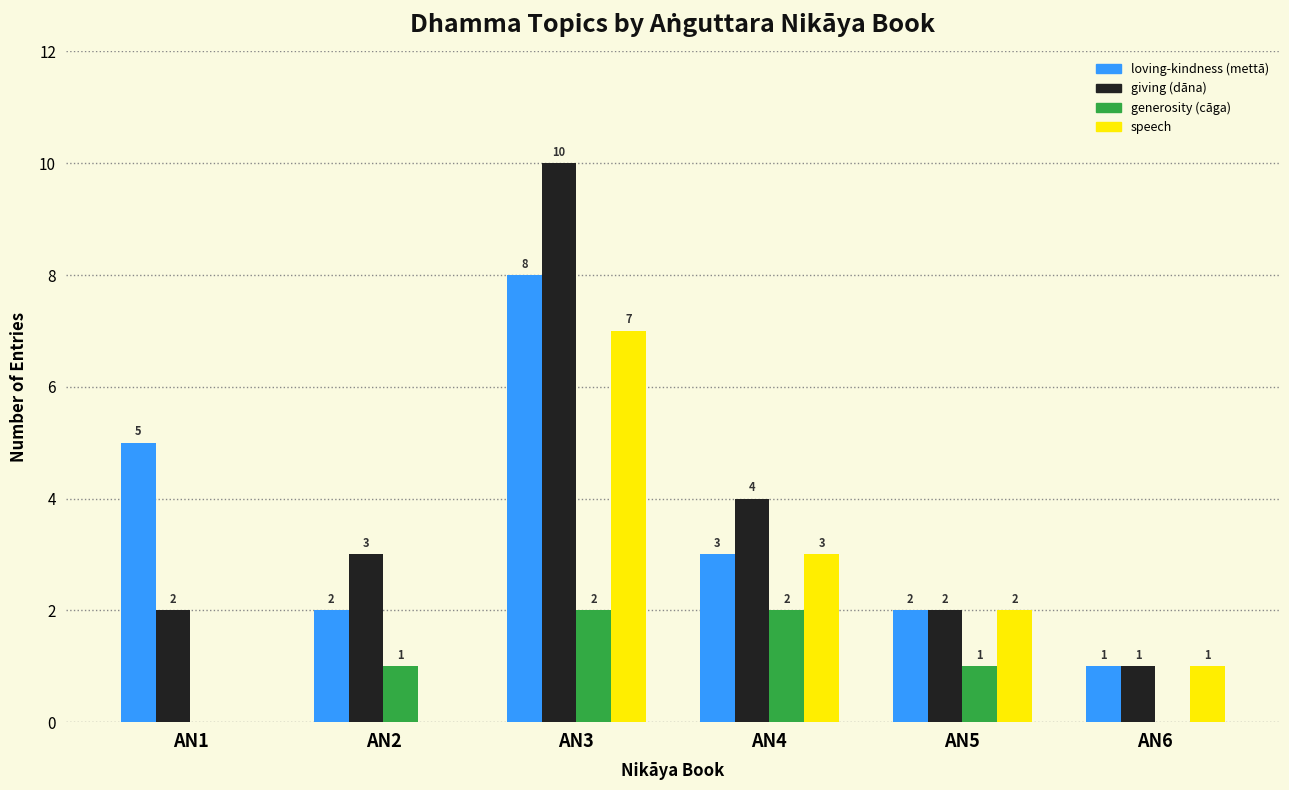

What is the maximum value shown in the chart?

10